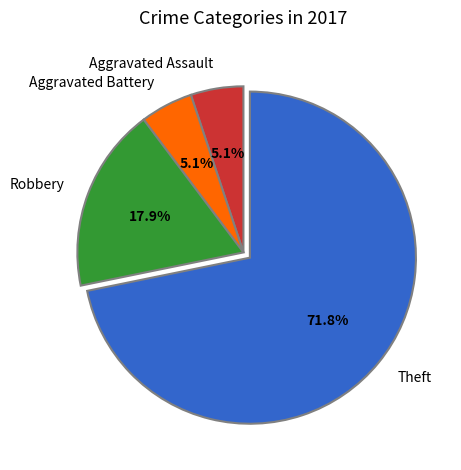

Which slice is the largest?

Theft